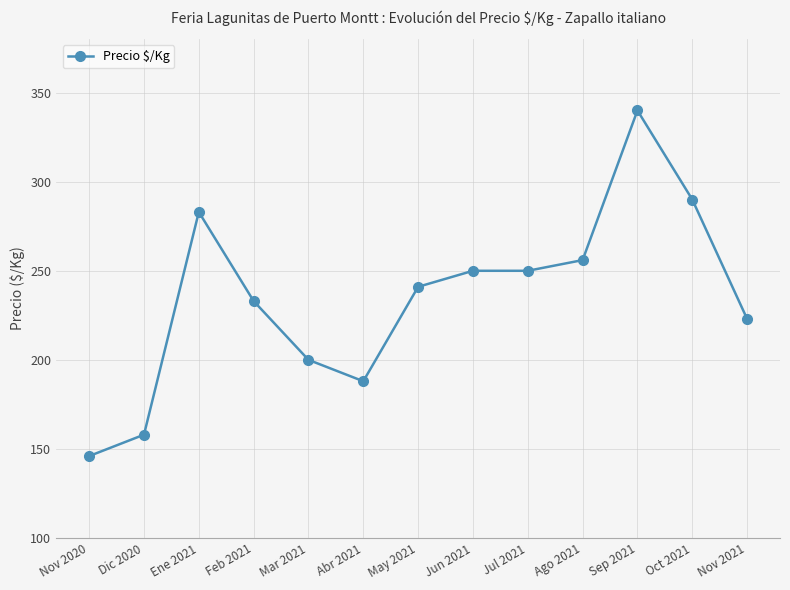

Where is the first local maximum?

Ene 2021